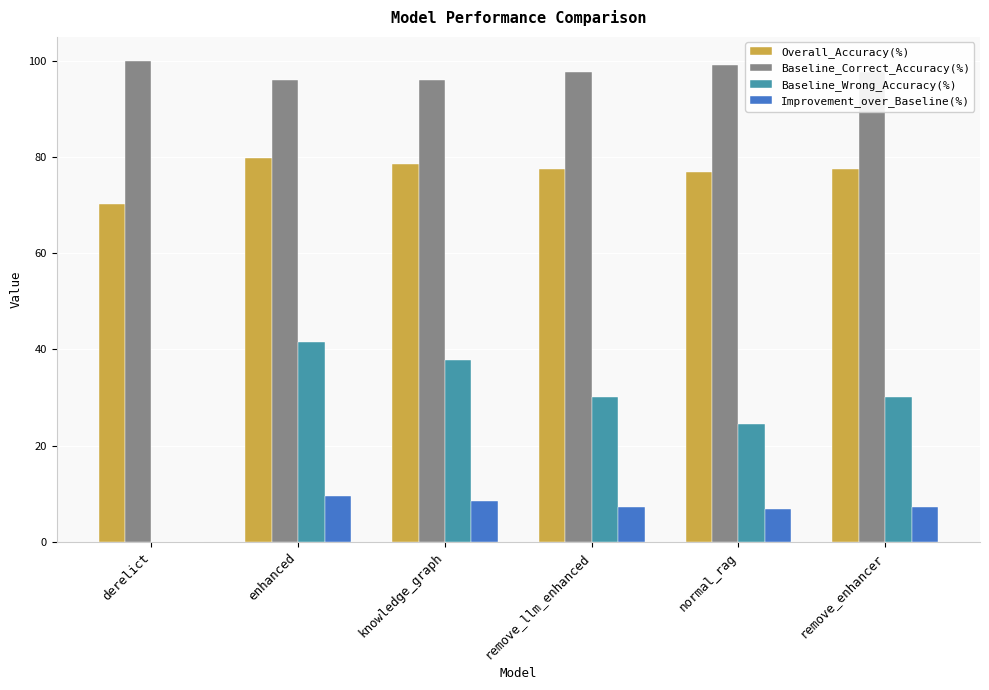

Read the Baseline_Wrong_Accuracy(%) value at remove_llm_enhanced.

30.2